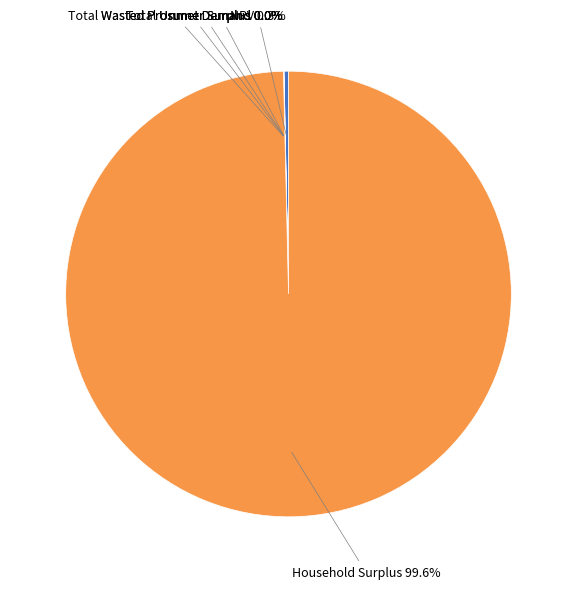

Is there a majority slice in this chart?

Yes